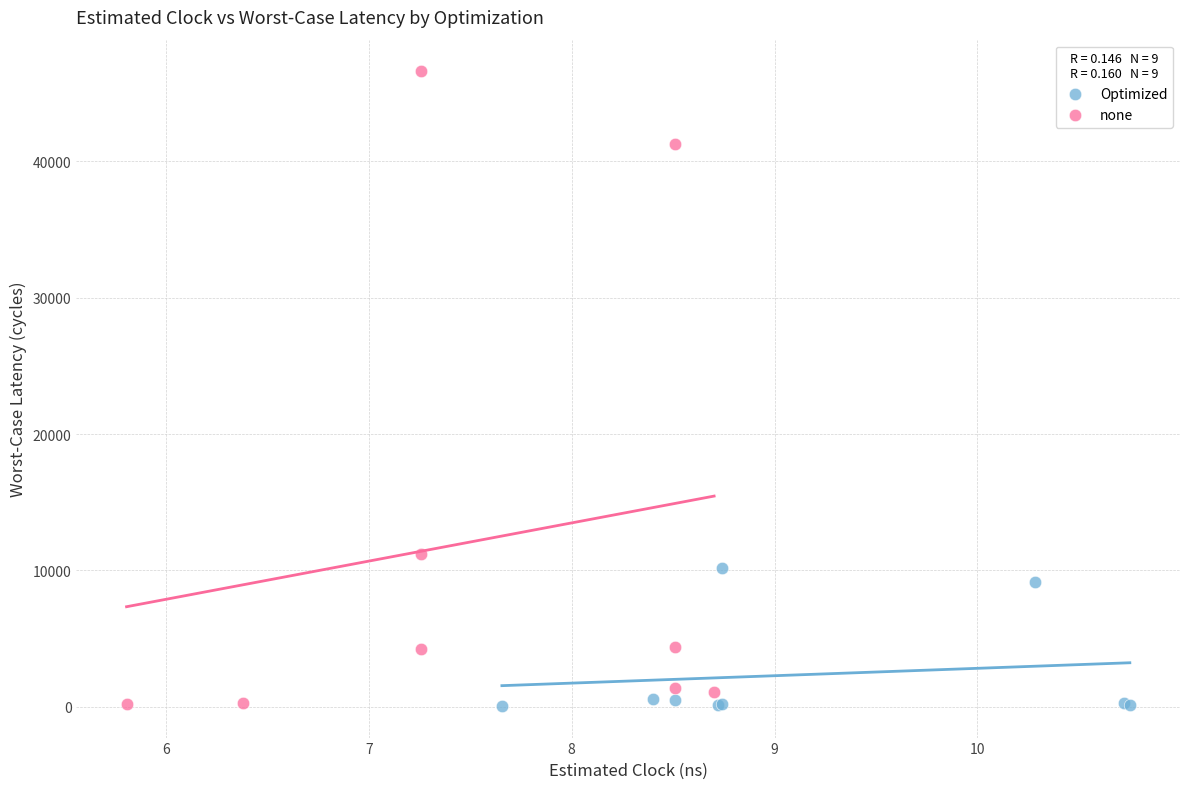

Which series reaches the maximum Y coordinate?

none